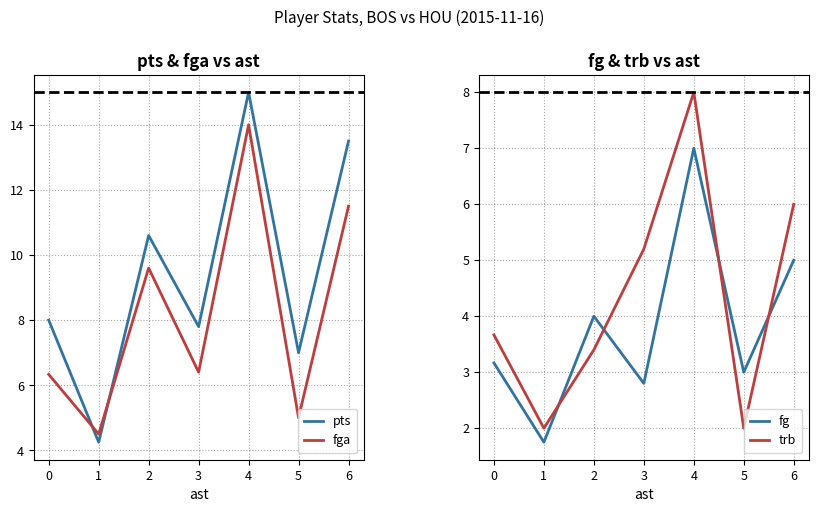

What is the highest value of the pts series?

15.0